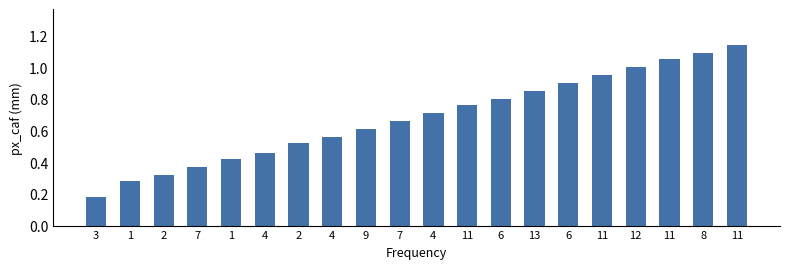

Reading left to right, what are all the values shown in this chart?

3=0.2	1=0.3	2=0.3	7=0.4	1=0.4	4=0.5	2=0.5	4=0.6	9=0.6	7=0.7	4=0.7	11=0.8	6=0.8	13=0.8	6=0.9	11=0.9	12=1.0	11=1.1	8=1.1	11=1.1